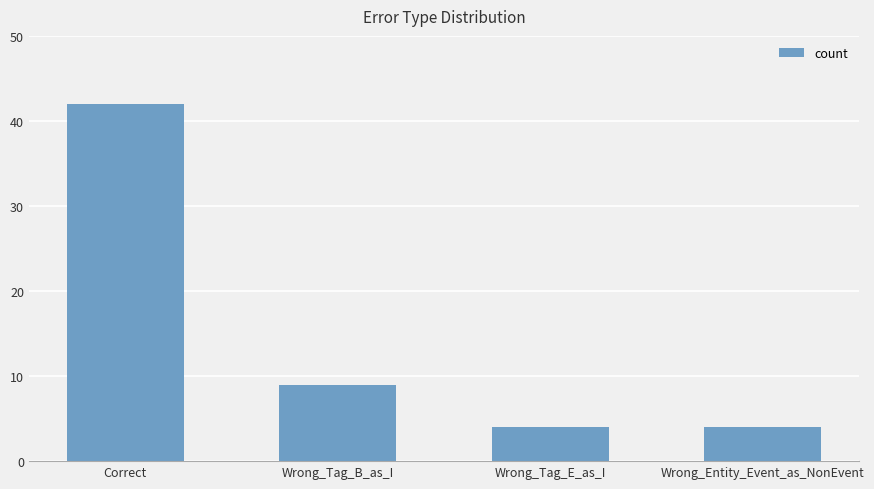

True or false: the data shows 4 at Wrong_Tag_B_as_I.

False